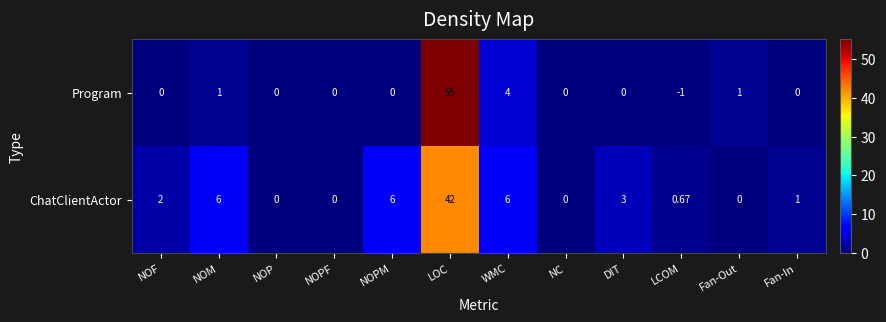

Count the number of data series in this chart.

2